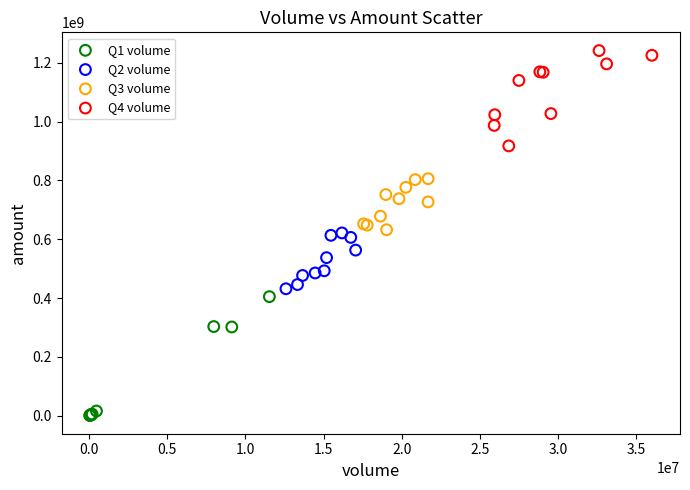

Which series reaches the maximum Y coordinate?

Q4 volume